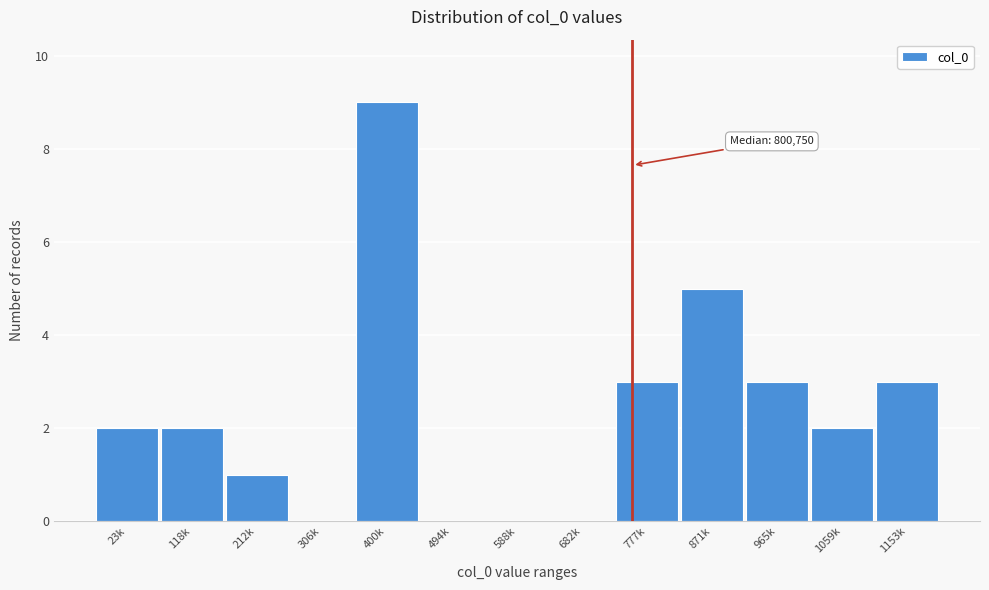

Reading left to right, list all the values displayed in this chart.

23k=2	118k=2	212k=1	306k=0	400k=9	494k=0	588k=0	682k=0	777k=3	871k=5	965k=3	1059k=2	1153k=3